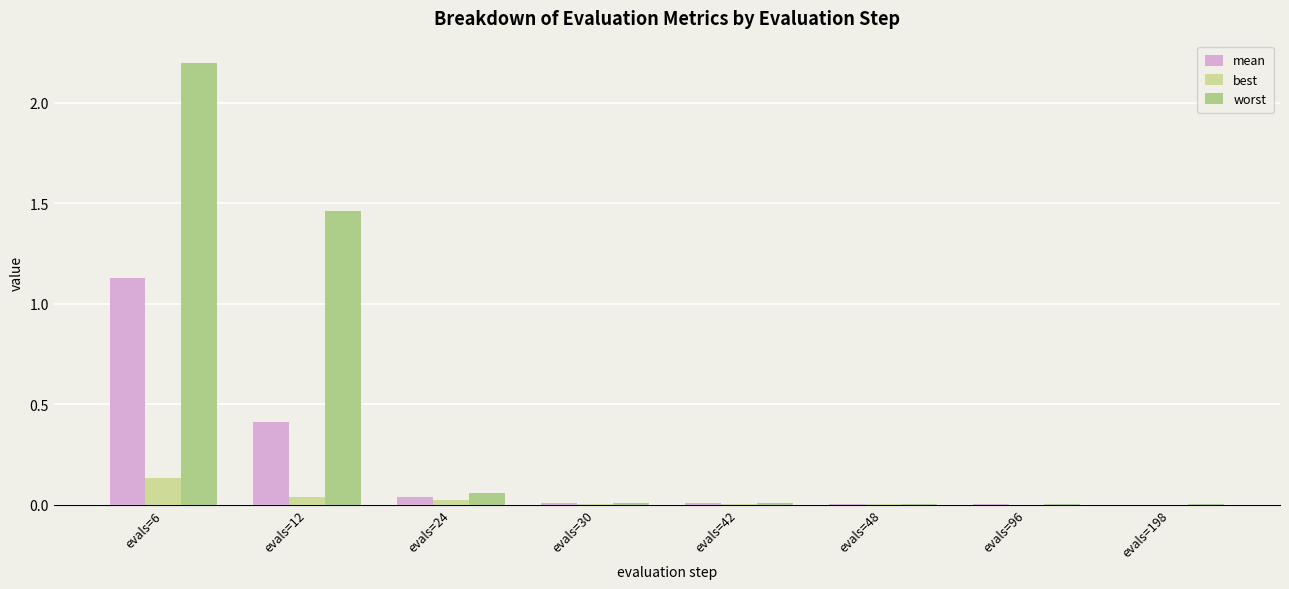

Where is worst nearest to the value 1?

evals=12